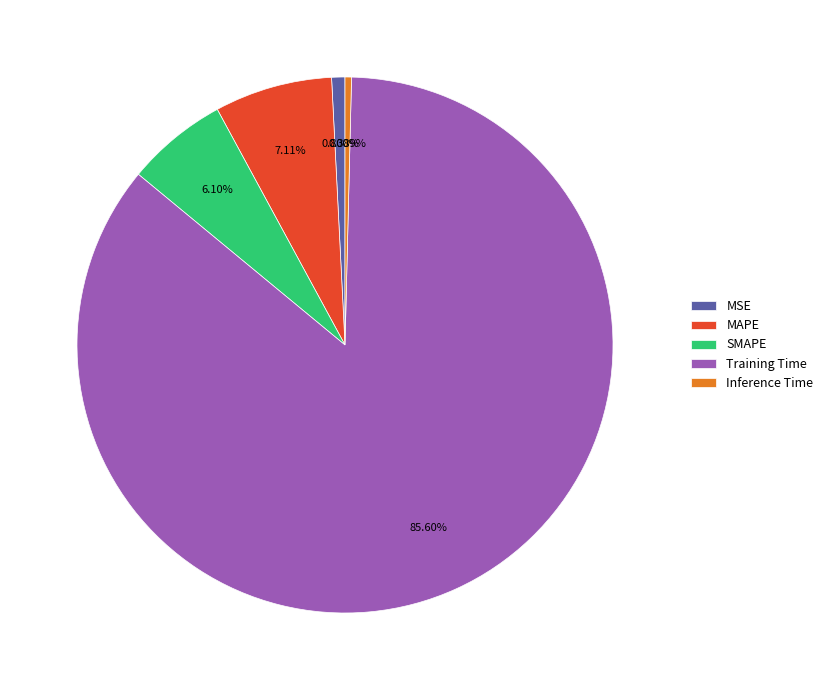

Does any single category account for the majority?

Yes